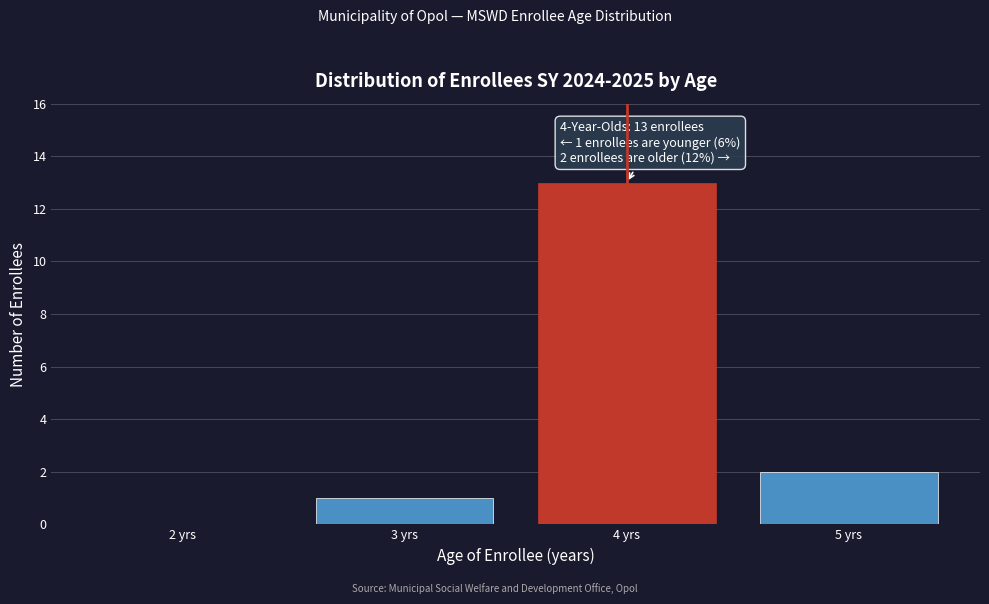

Reading left to right, list all the values displayed in this chart.

2 yrs=0	3 yrs=1	4 yrs=13	5 yrs=2